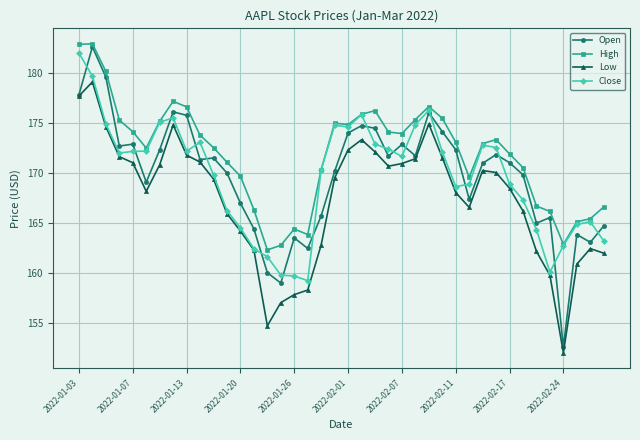

True or false: Close has more than 1 points higher than both neighbors.

True